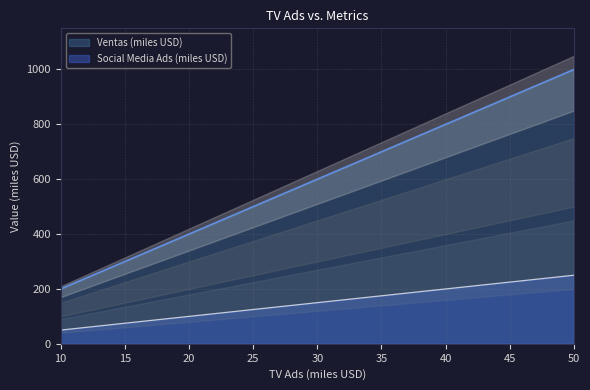

Where does the Social Media Ads (miles USD) series first go above 600?

40